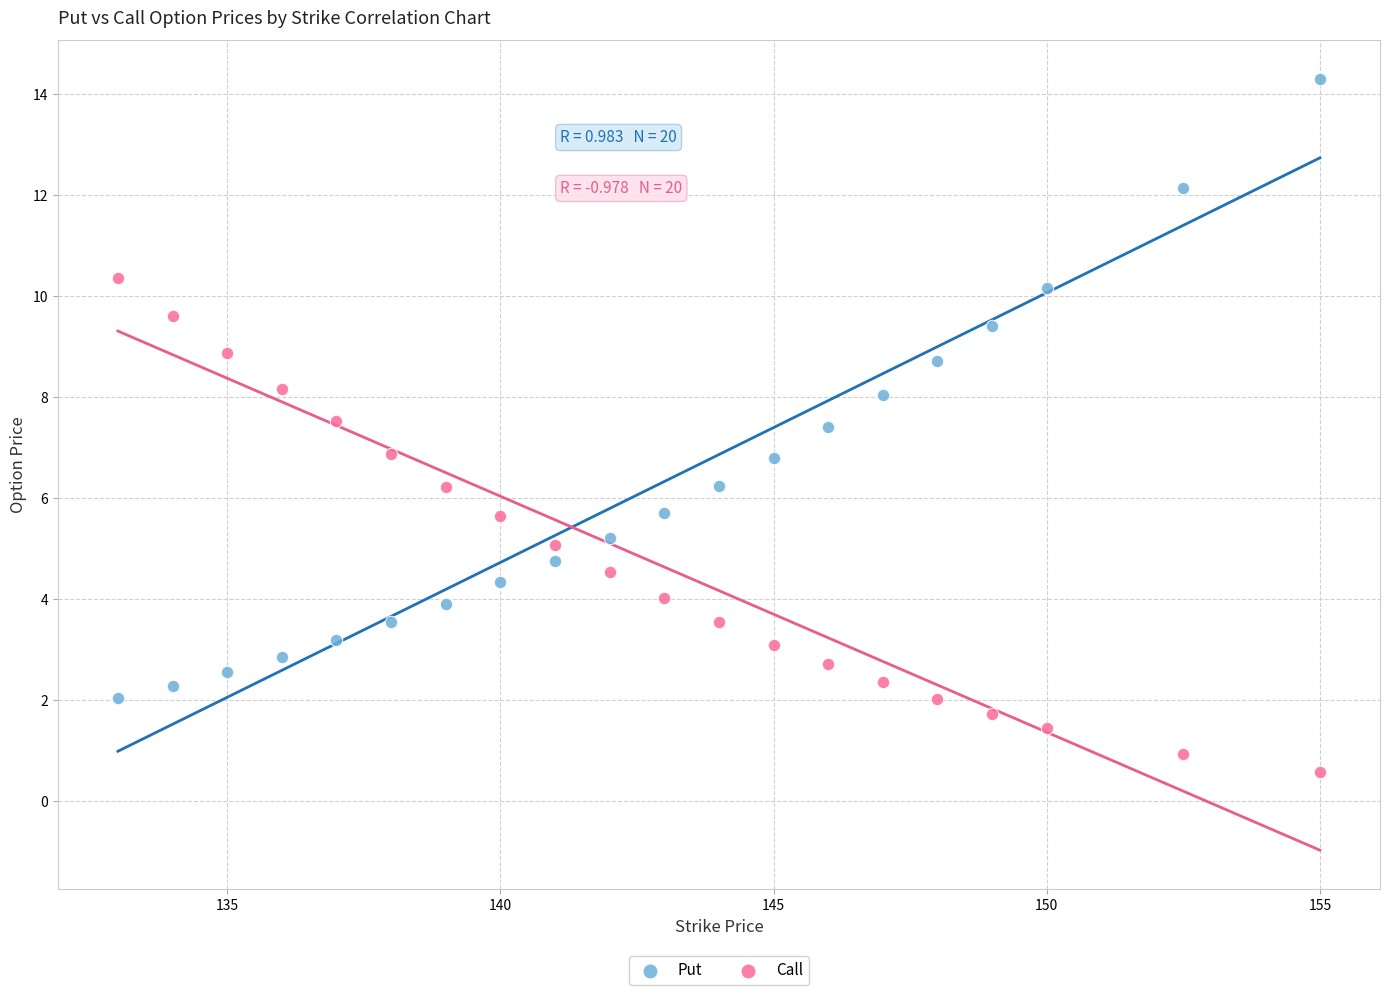

What are all the series names shown in the legend?

Put, Call